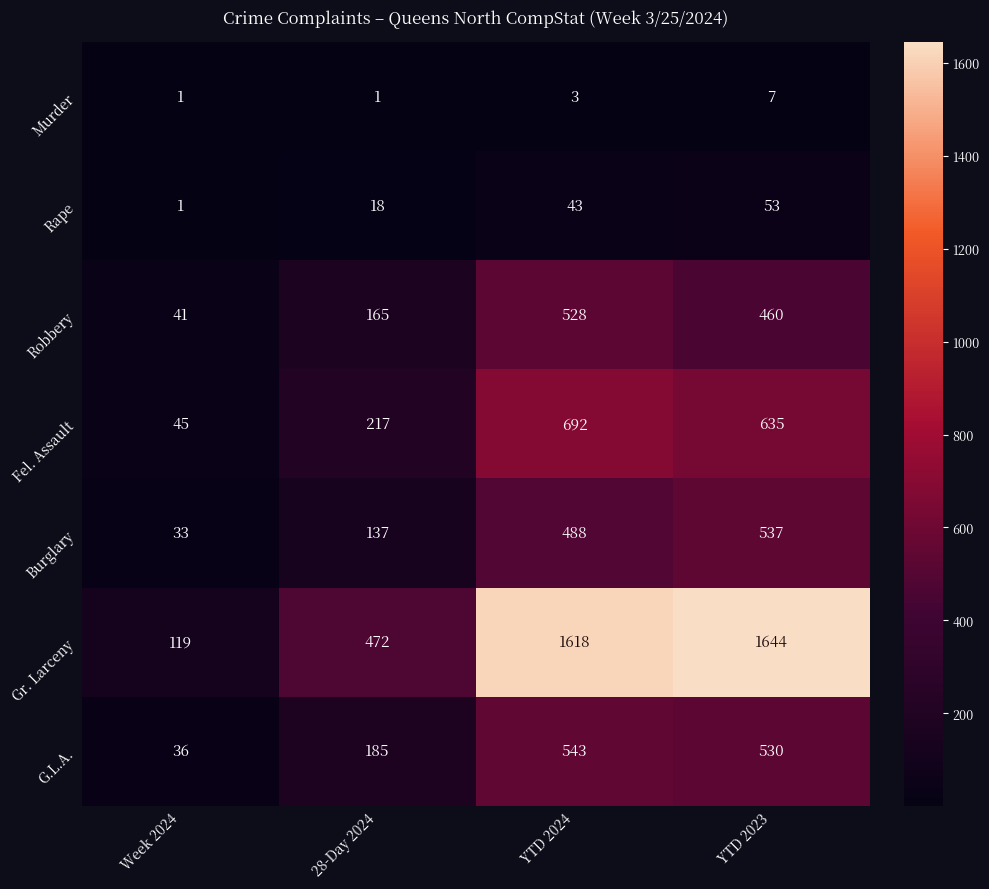

The G.L.A. series shows 149 at YTD 2023. True or false?

False